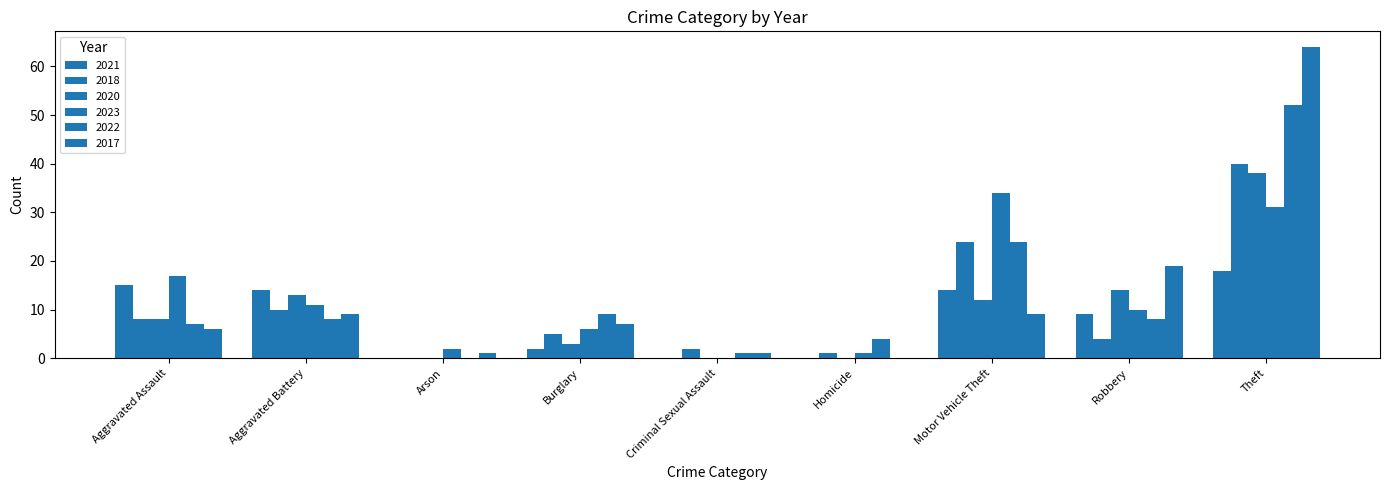

Reading left to right, what are all the values shown in this chart?

2021: Aggravated Assault=15	Aggravated Battery=14	Arson=0	Burglary=2	Criminal Sexual Assault=0	Homicide=0	Motor Vehicle Theft=14	Robbery=9	Theft=18
2018: Aggravated Assault=8	Aggravated Battery=10	Arson=0	Burglary=5	Criminal Sexual Assault=2	Homicide=1	Motor Vehicle Theft=24	Robbery=4	Theft=40
2020: Aggravated Assault=8	Aggravated Battery=13	Arson=0	Burglary=3	Criminal Sexual Assault=0	Homicide=0	Motor Vehicle Theft=12	Robbery=14	Theft=38
2023: Aggravated Assault=17	Aggravated Battery=11	Arson=2	Burglary=6	Criminal Sexual Assault=0	Homicide=1	Motor Vehicle Theft=34	Robbery=10	Theft=31
2022: Aggravated Assault=7	Aggravated Battery=8	Arson=0	Burglary=9	Criminal Sexual Assault=1	Homicide=4	Motor Vehicle Theft=24	Robbery=8	Theft=52
2017: Aggravated Assault=6	Aggravated Battery=9	Arson=1	Burglary=7	Criminal Sexual Assault=1	Homicide=0	Motor Vehicle Theft=9	Robbery=19	Theft=64